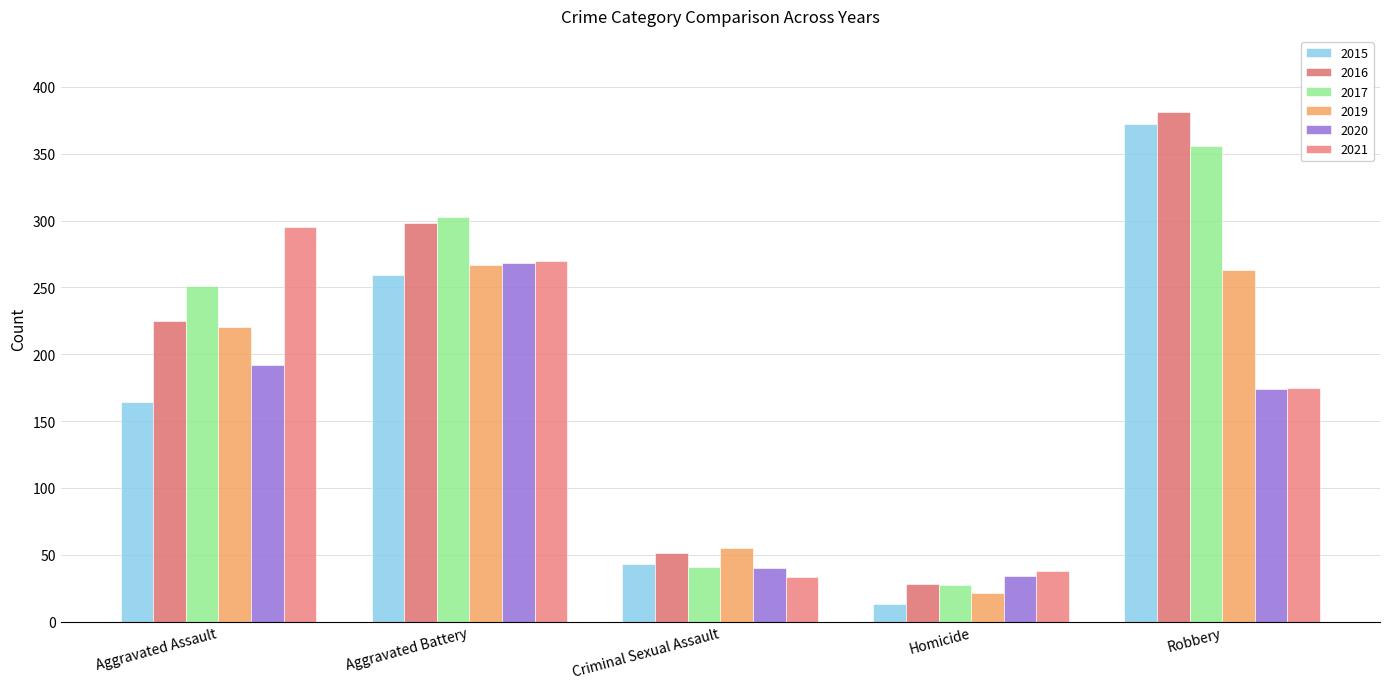

How many categories are shown in the chart?

5